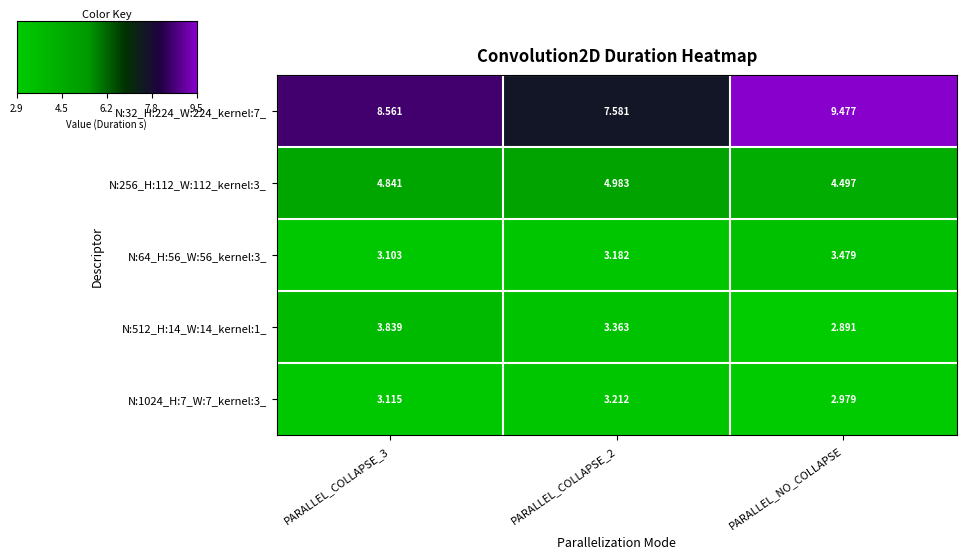

Is the value of N:32_H:224_W:224_kernel:7_ at PARALLEL_NO_COLLAPSE greater than the value of N:256_H:112_W:112_kernel:3_ at PARALLEL_NO_COLLAPSE?

Yes